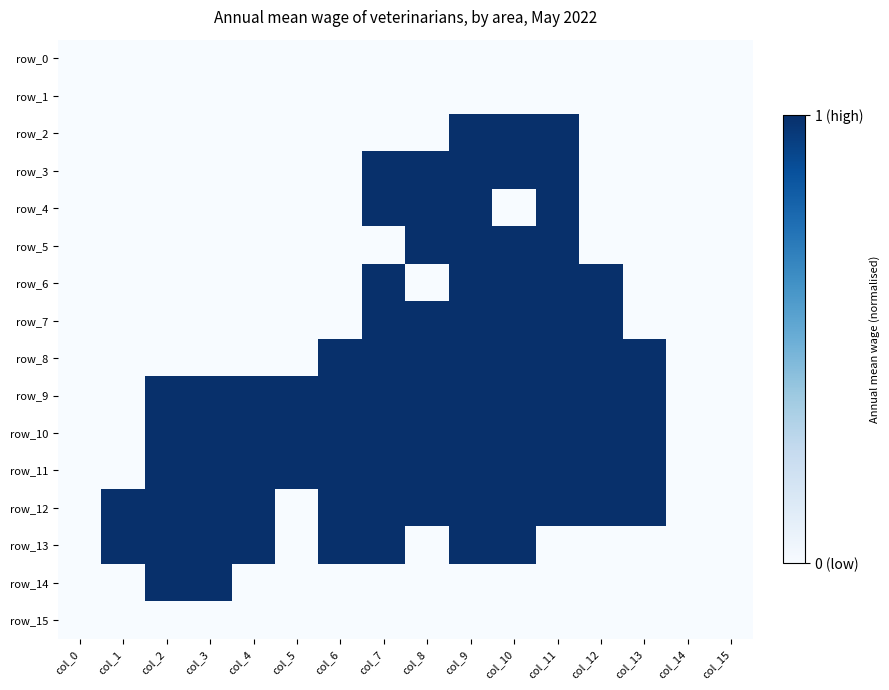

Rank the categories by row_6 value from lowest to highest.

col_0, col_1, col_2, col_3, col_4, col_5, col_6, col_8, col_13, col_14, col_15, col_7, col_9, col_10, col_11, col_12